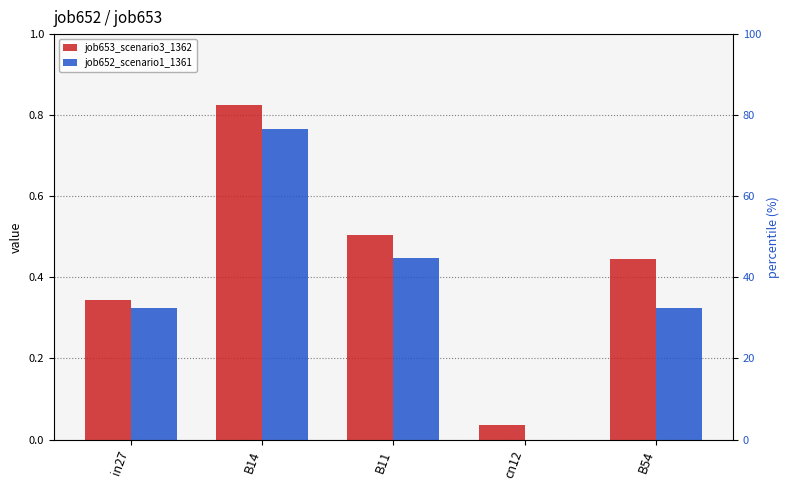

Which series has the largest total across all categories?

job653_scenario3_1362